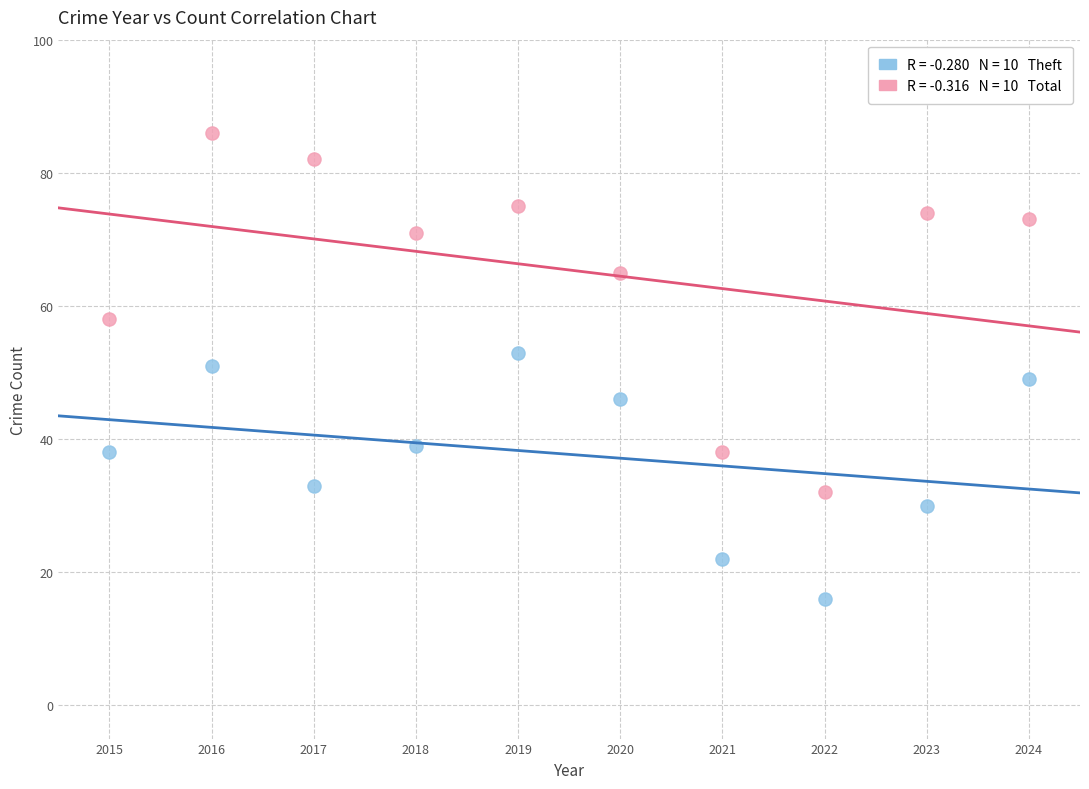

Across all data points, what is the range of Y values (max minus min)?

70